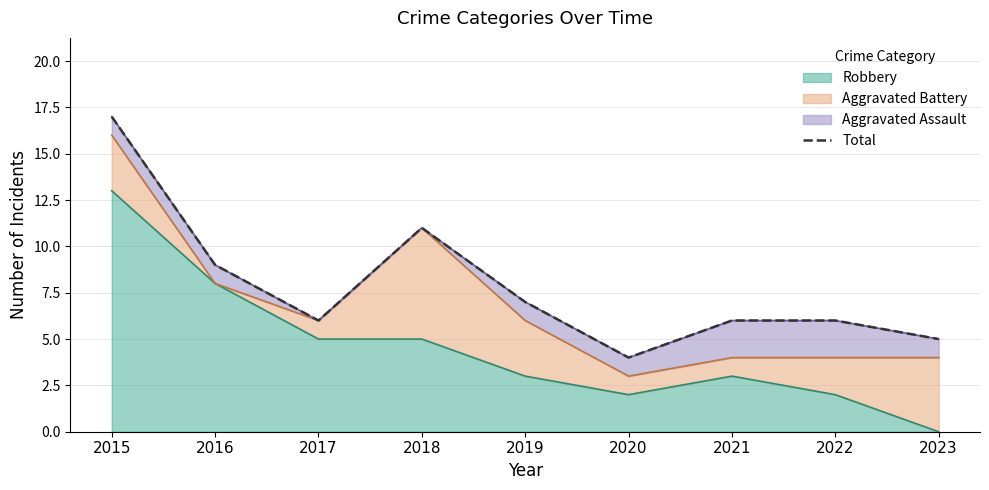

At which label does the data first exceed 6?

2015